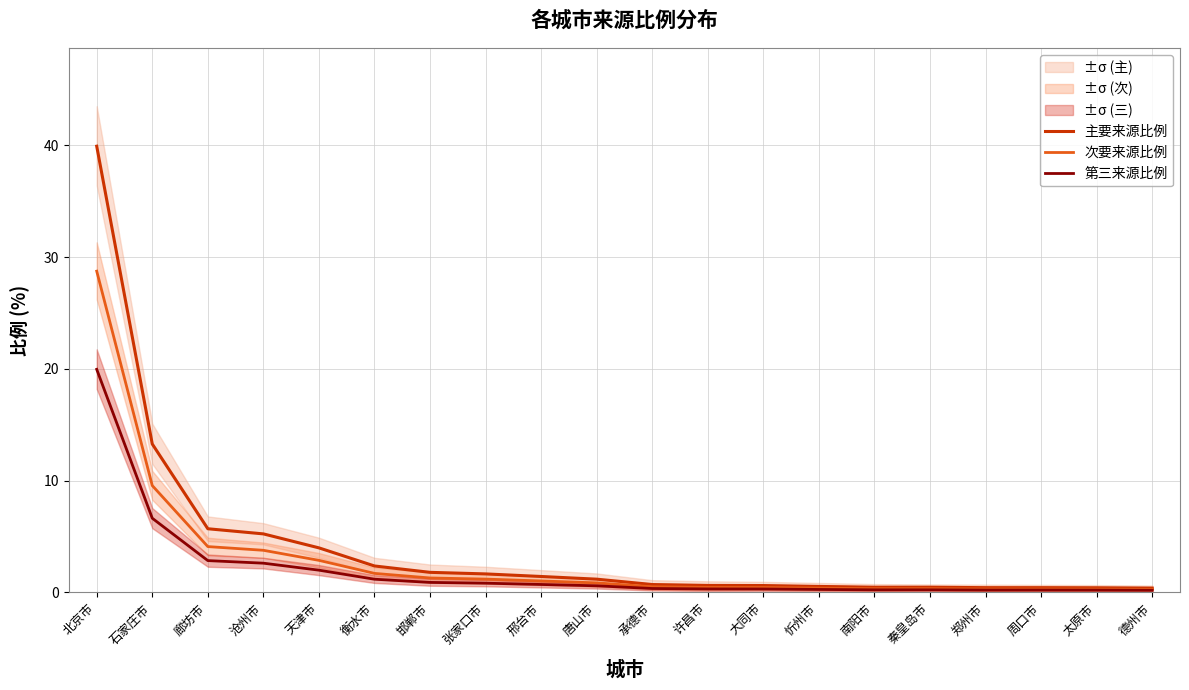

At which category is the sum across all series the highest?

北京市